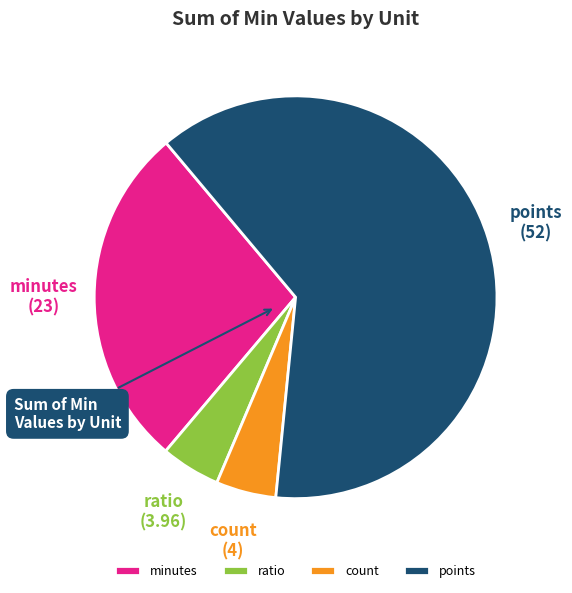

True or false: ratio accounts for 13% of the total.

False